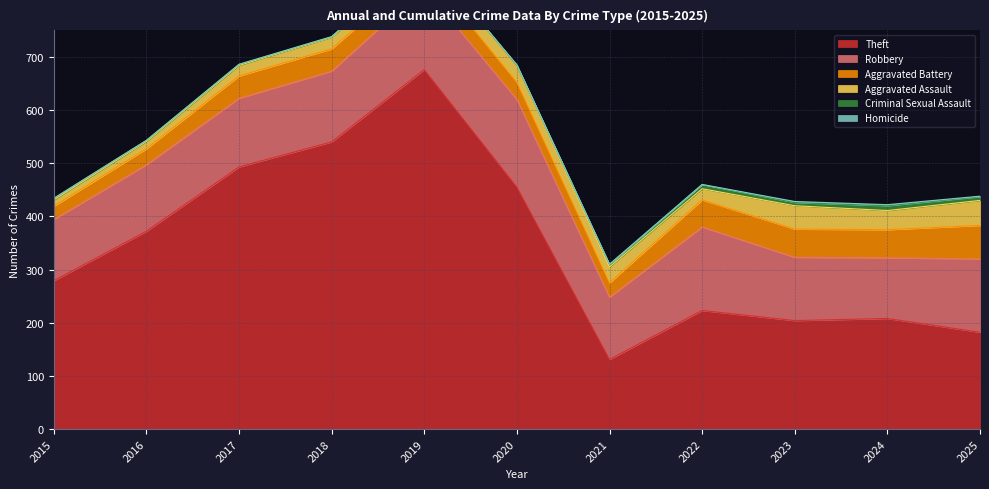

At which category does Robbery reach its first local peak?

2020